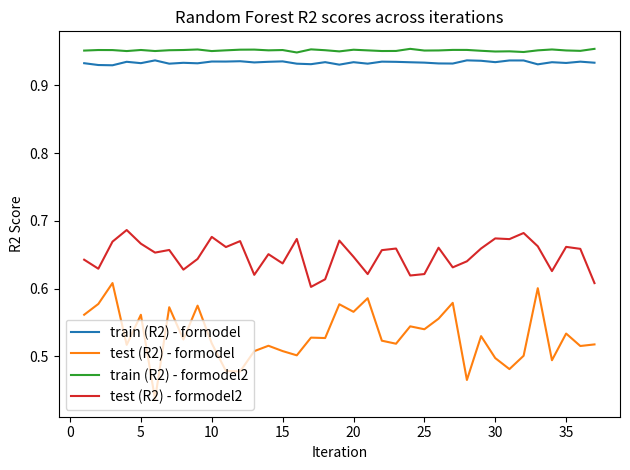

Which series has the largest range (max minus min)?

test (R2) - formodel